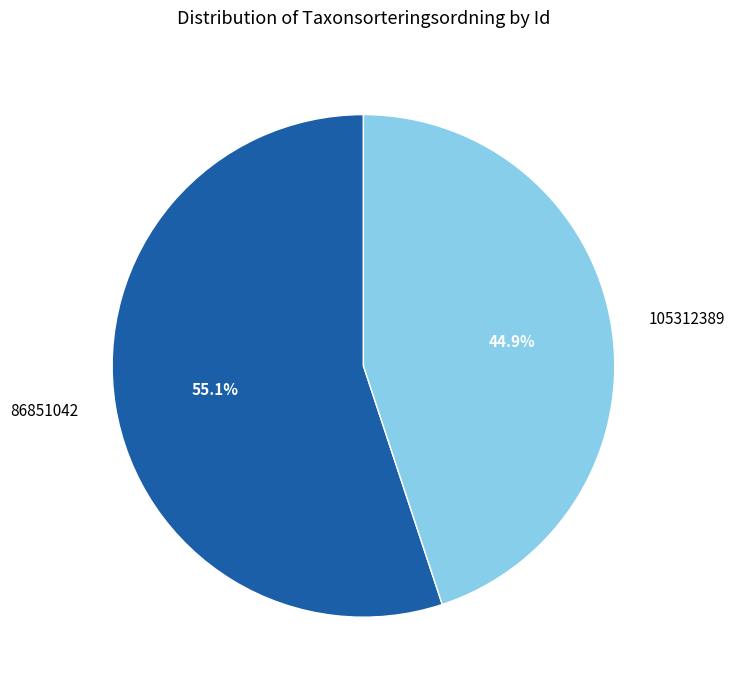

Is it true that 105312389 is 45% of the pie?

True